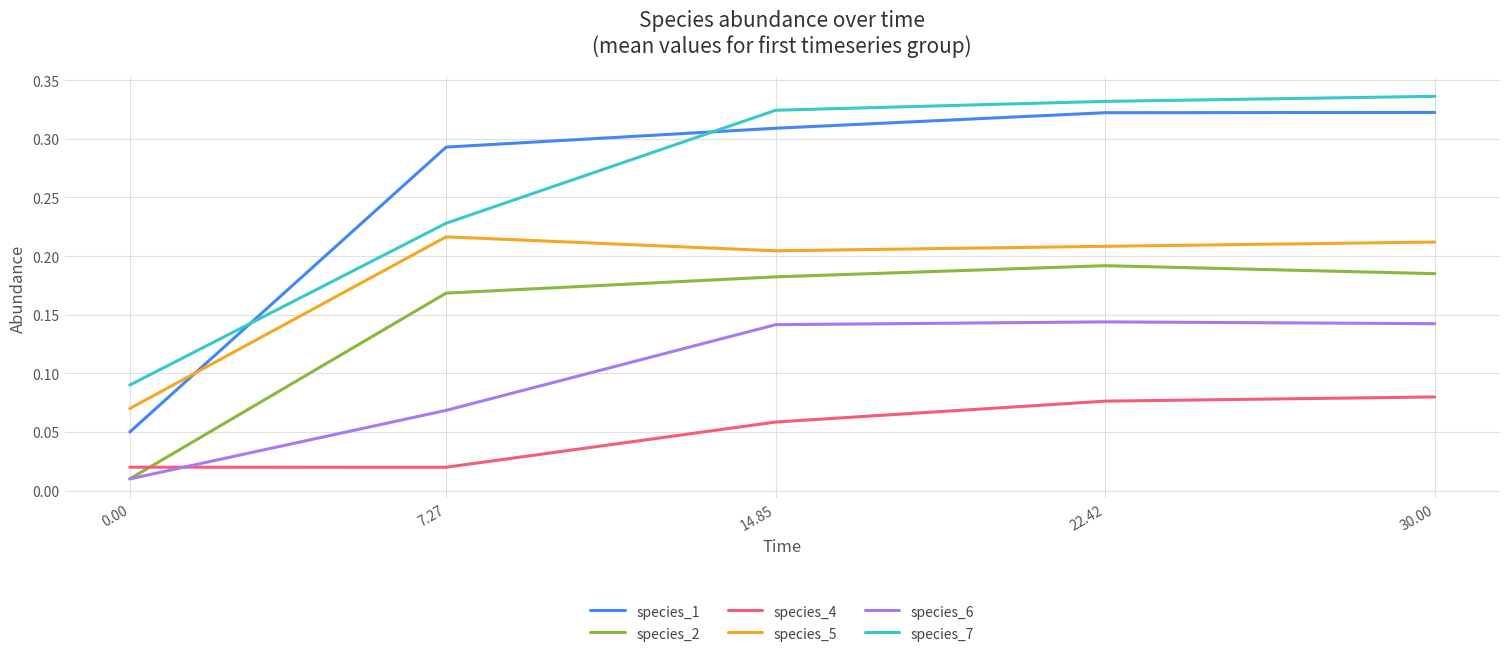

How many distinct data groups are displayed?

6